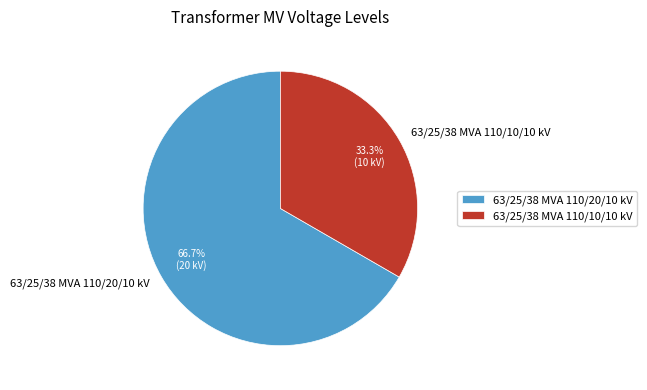

Is it true that 63/25/38 MVA 110/20/10 kV is 72% of the pie?

False